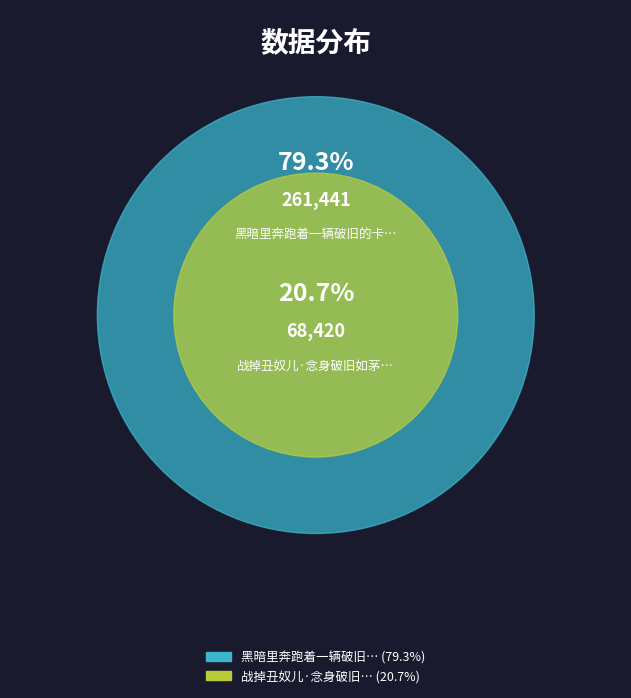

Does any single category account for the majority?

Yes